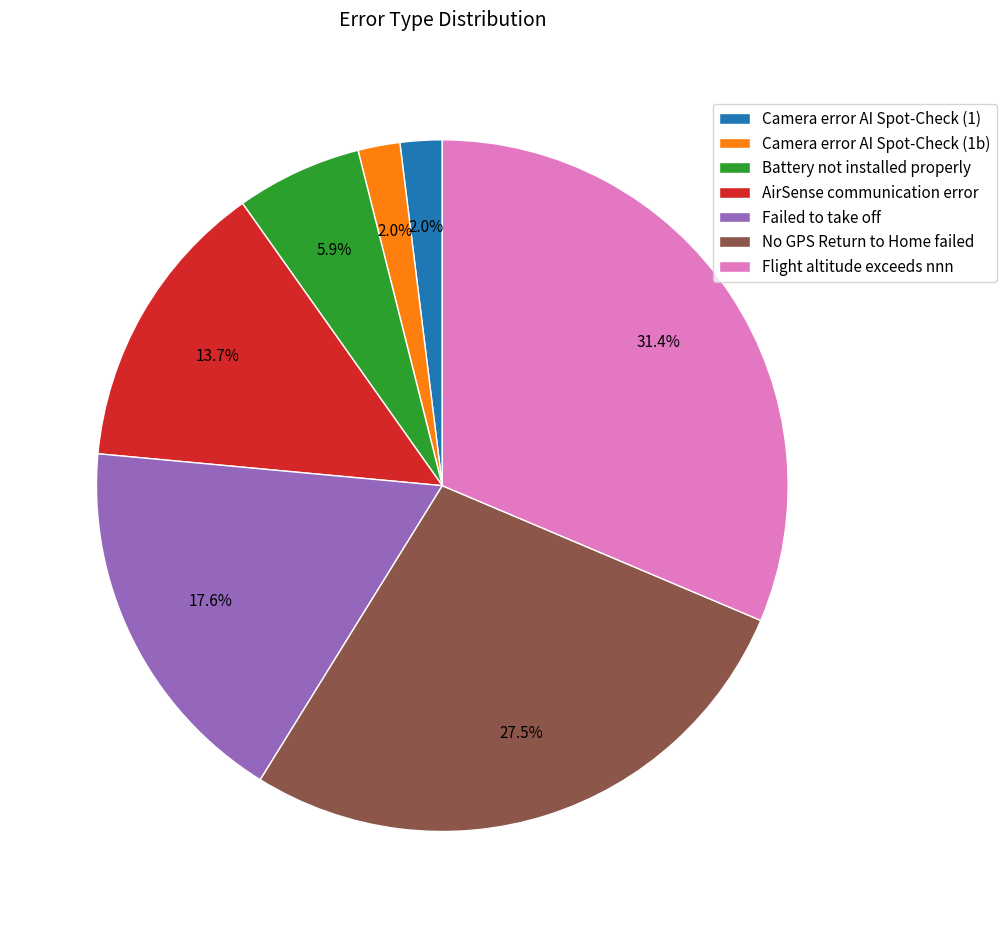

The Flight altitude exceeds nnn slice represents 41% of the pie. True or false?

False